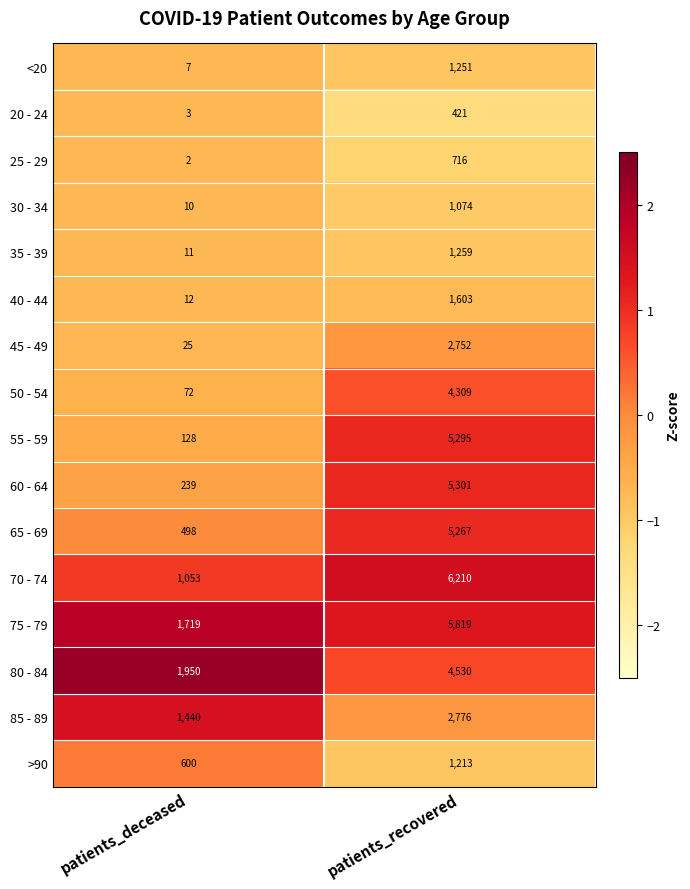

What is the difference between the maximum and minimum values in the 20 - 24 series?

418